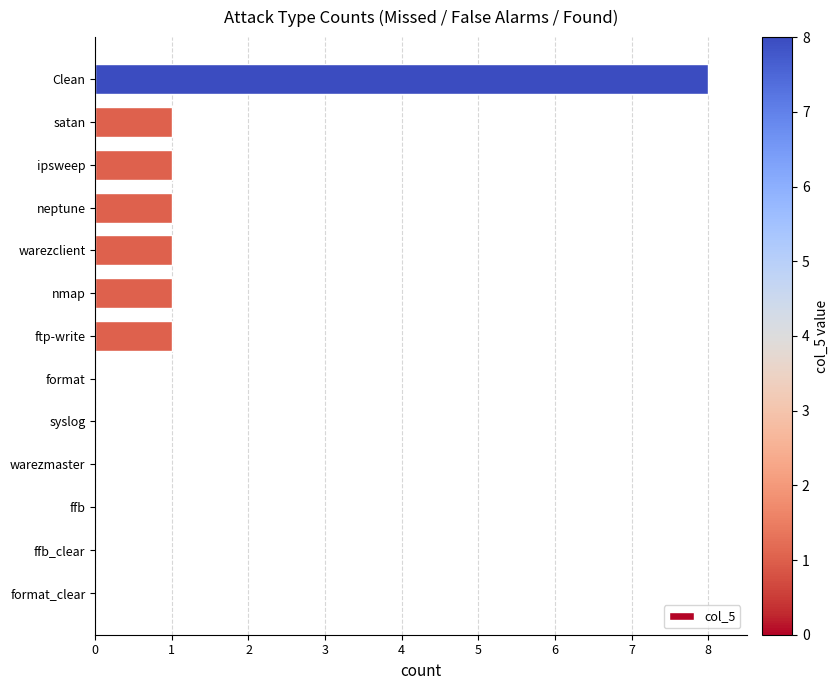

Count the number of categories in the chart.

13